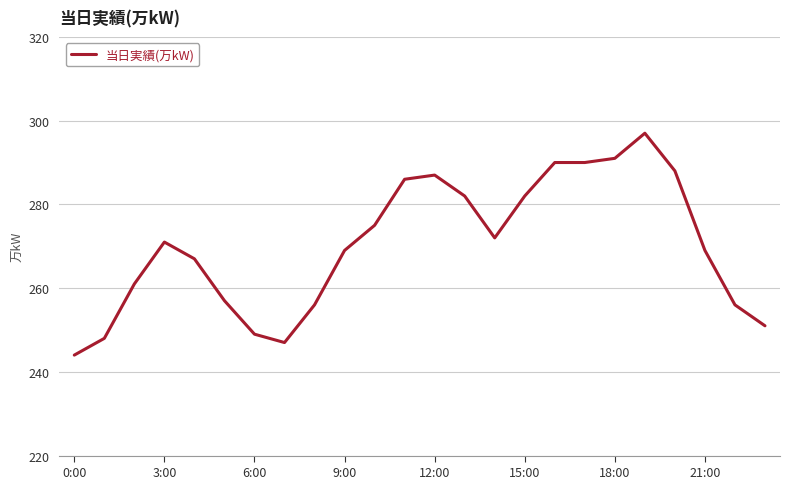

What is the maximum value shown in the chart?

297